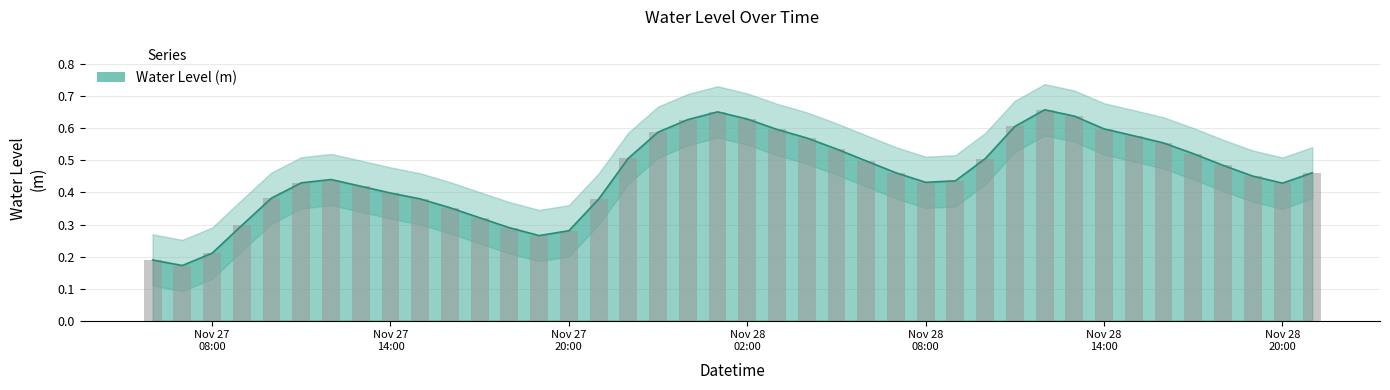

Count the number of data series in this chart.

1